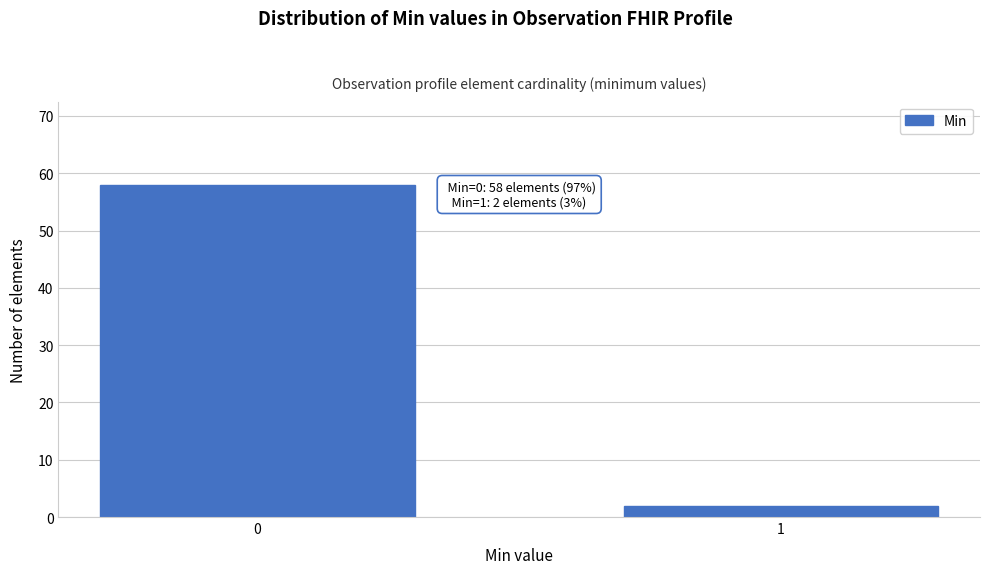

Reading right to left, list all the values displayed in this chart.

2	58